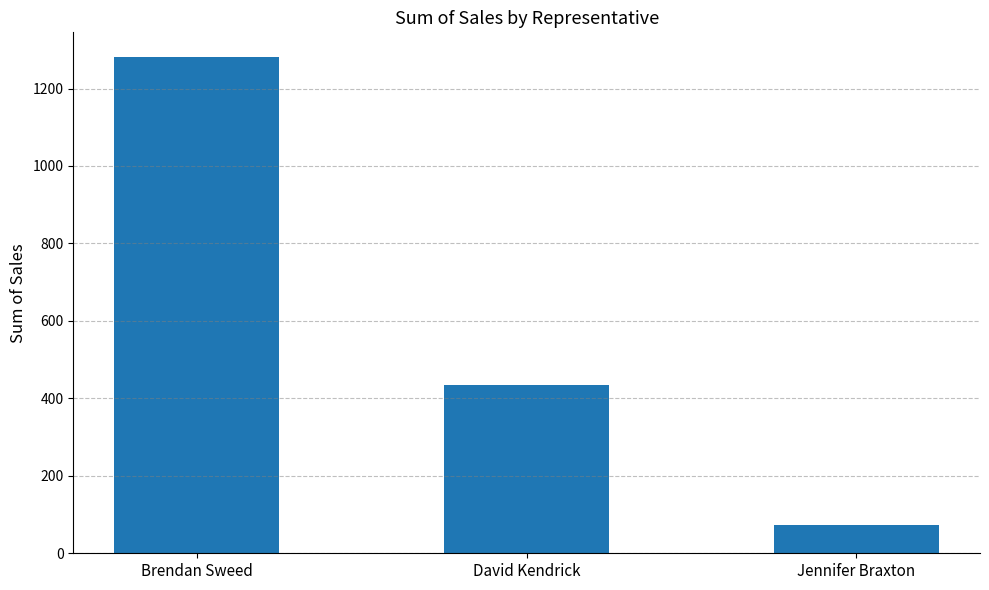

What is the sum of the values at David Kendrick and Brendan Sweed?

1714.6